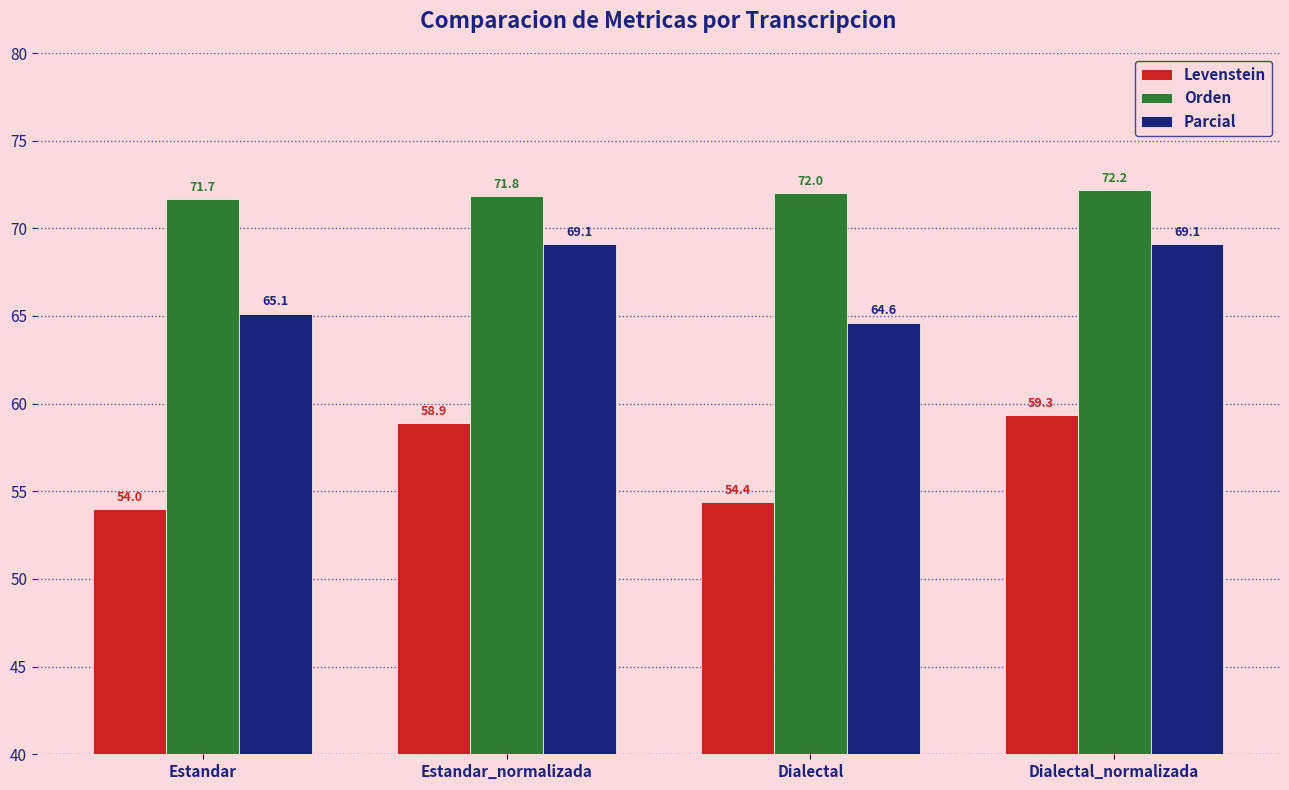

Rank the series by their average value, from lowest to highest.

Levenstein, Parcial, Orden